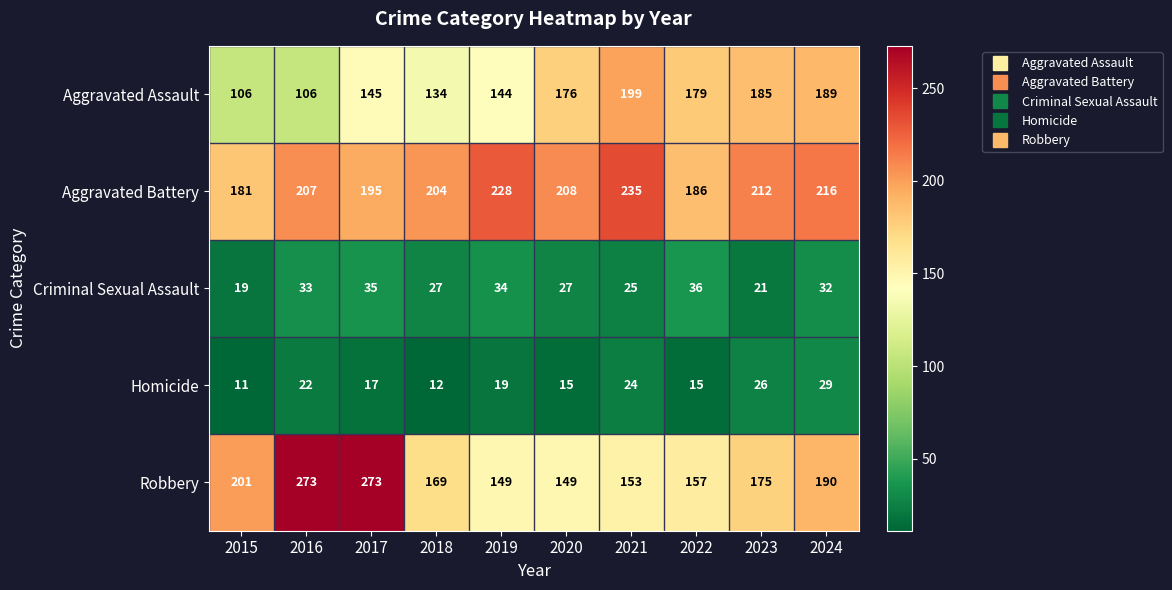

Which category has the lowest value across all series?

2015